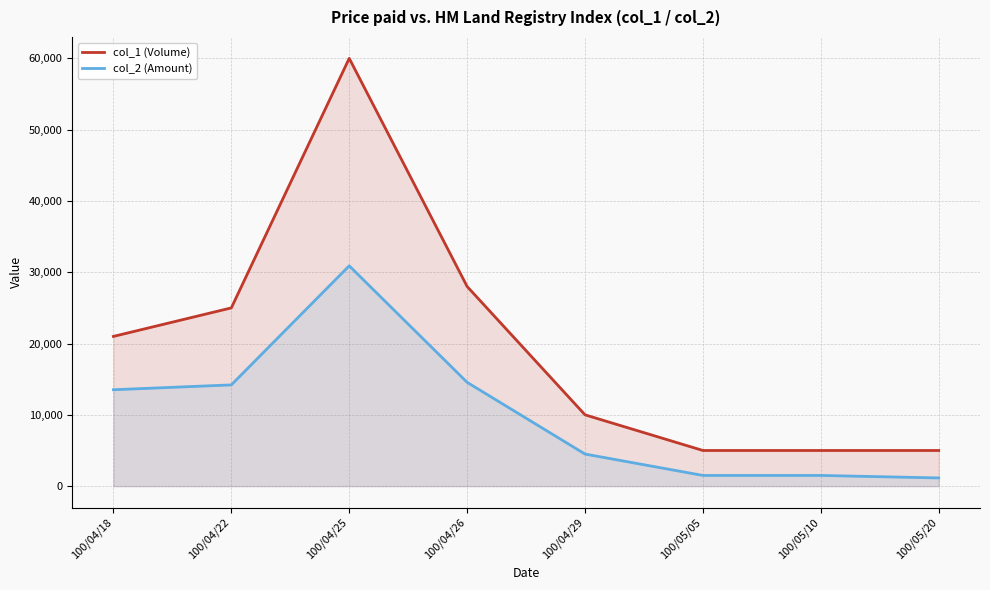

How many lines are shown in the chart?

2